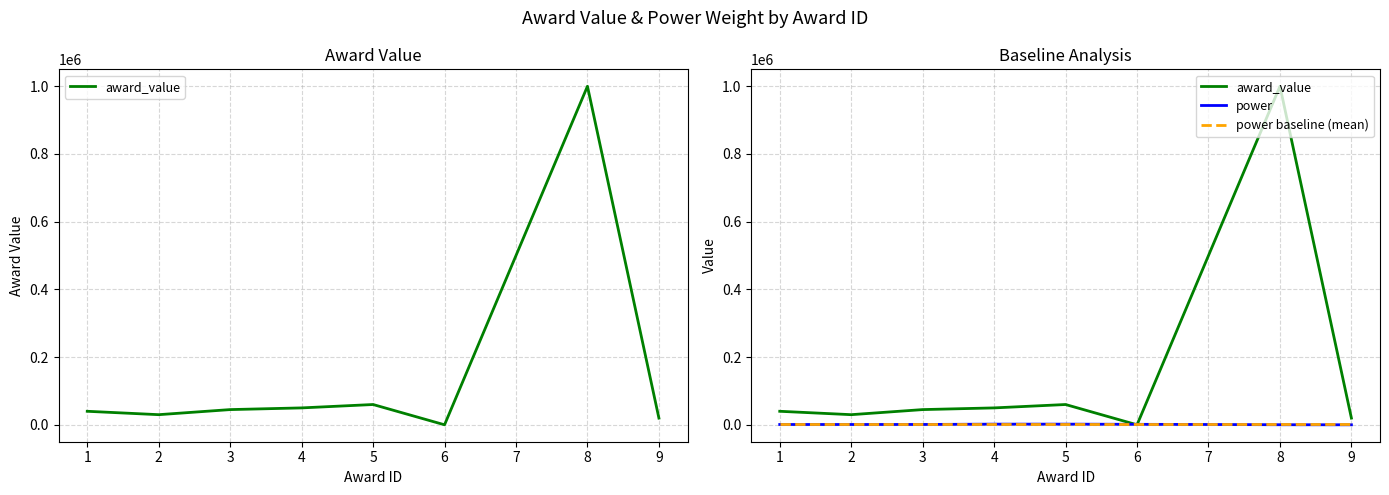

True or false: power and power baseline (mean) intersect in this chart.

True